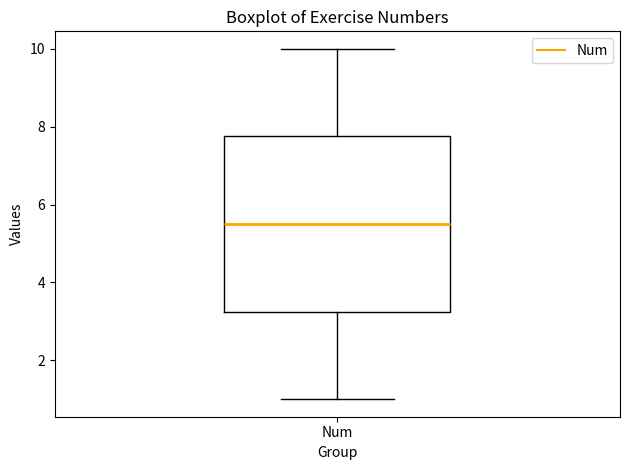

Read this box plot against the y-axis: the position of the median line, the range covered by the box, and the ends of both whiskers. The values are not printed on the chart, so give them approximately, as read against the axis.

median 5.6, box 3.2 to 7.8, whiskers 1.0 to 10.0